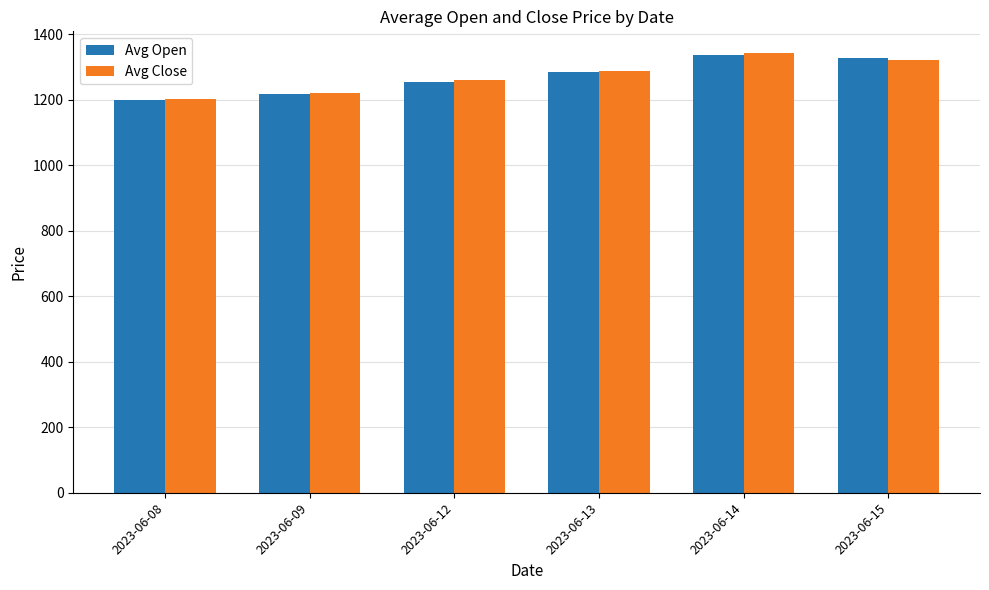

What is the approximate value of Avg Close at 2023-06-12?

1260.0